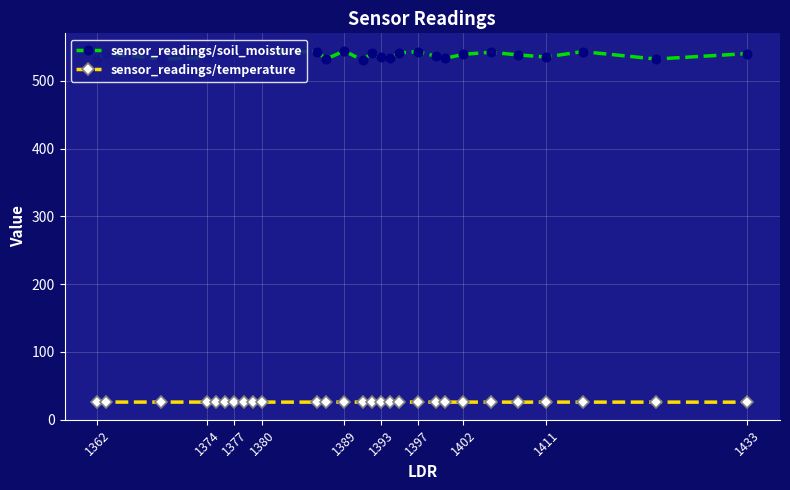

What is the value of the sensor_readings/temperature point at the 25th from the left?

26.0